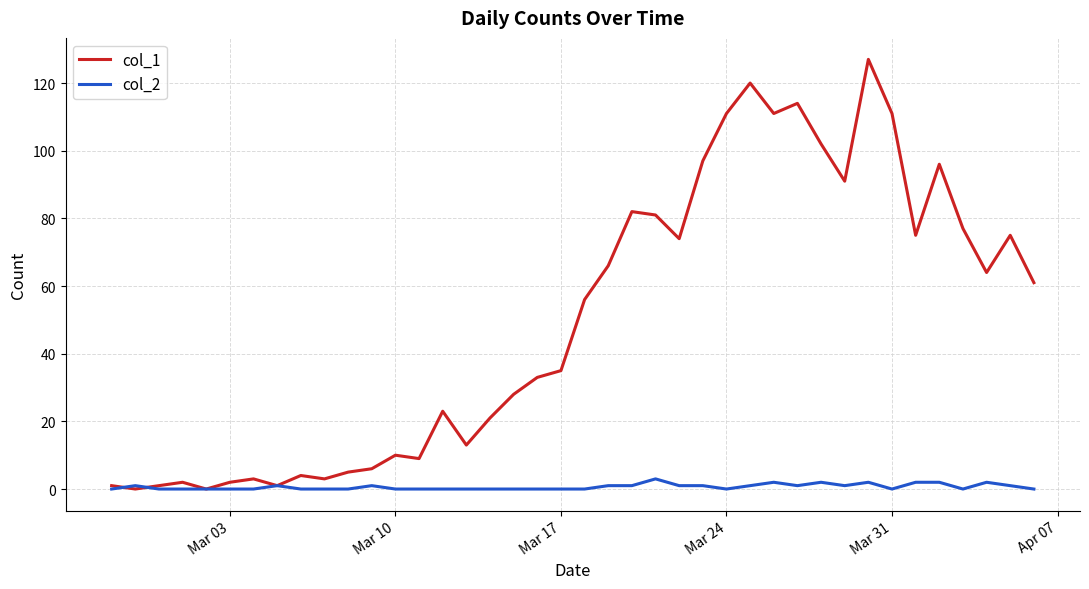

What is the maximum value for col_1?

127